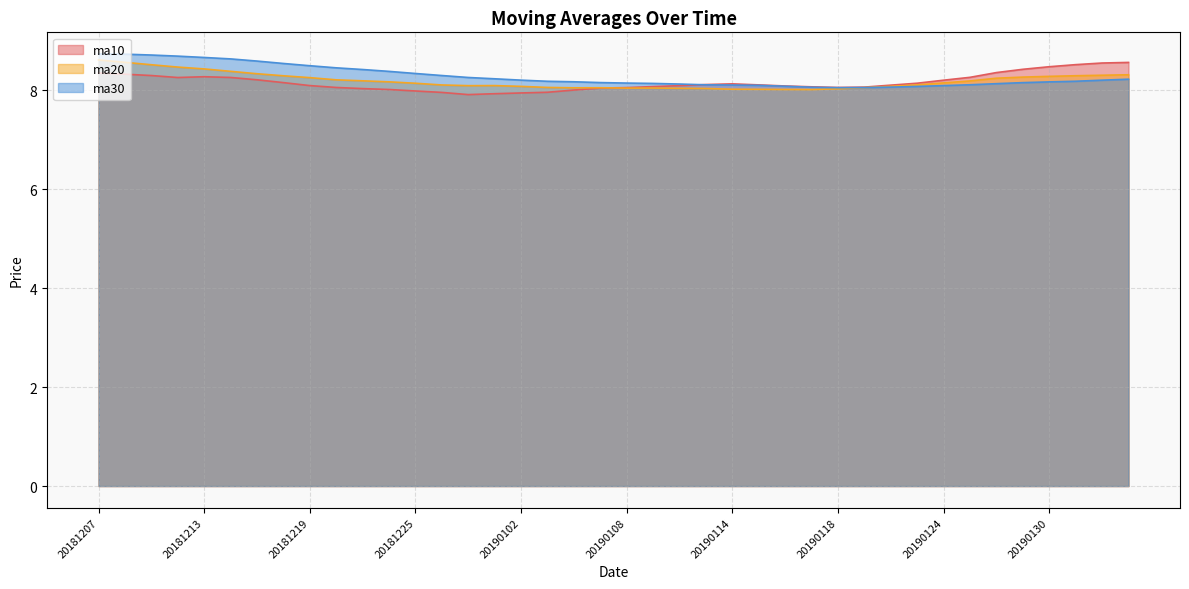

True or false: ma20 has more than 2 interior local peaks.

True